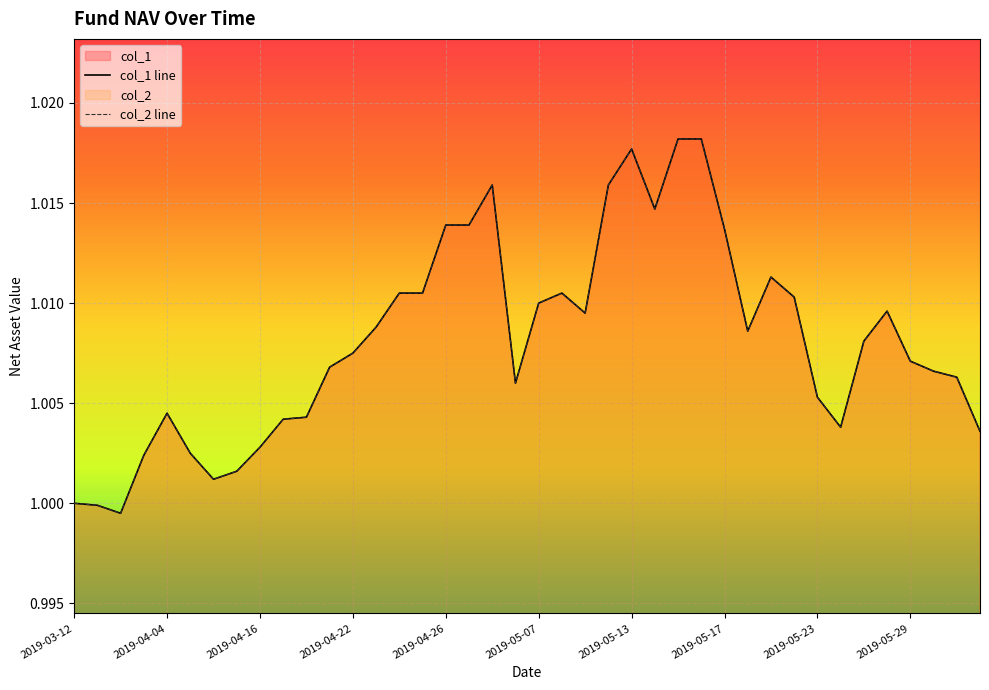

The col_2 line series shows 0.2 at 35. True or false?

False